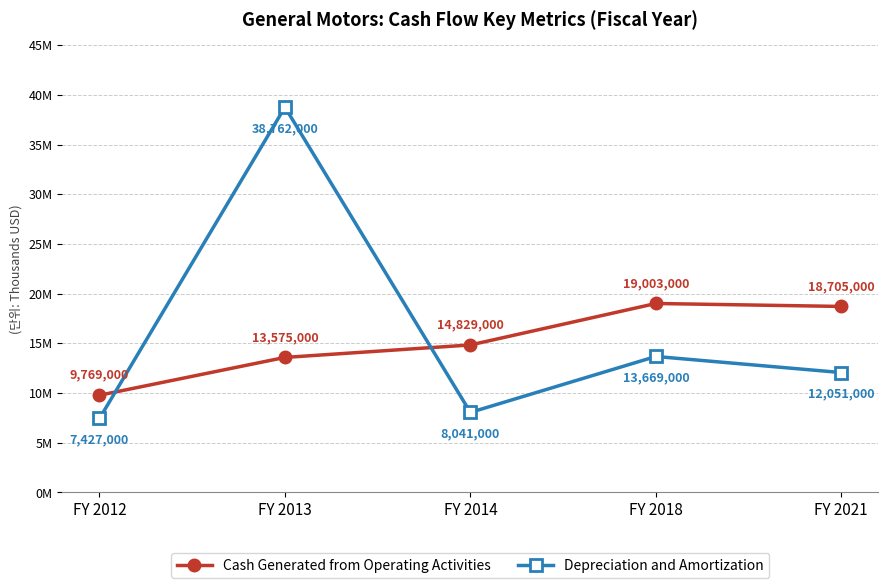

Between which two adjacent categories do Depreciation and Amortization and Cash Generated from Operating Activities first intersect?

FY 2012 and FY 2013